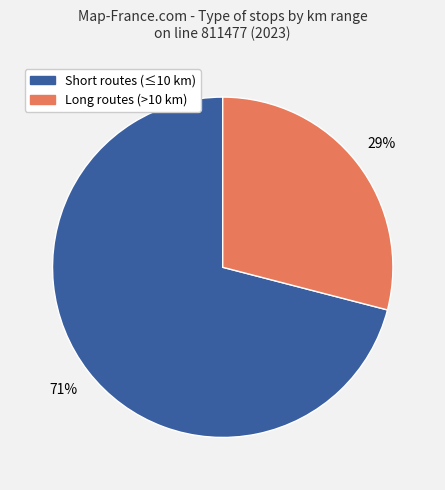

Is there a majority slice in this chart?

Yes